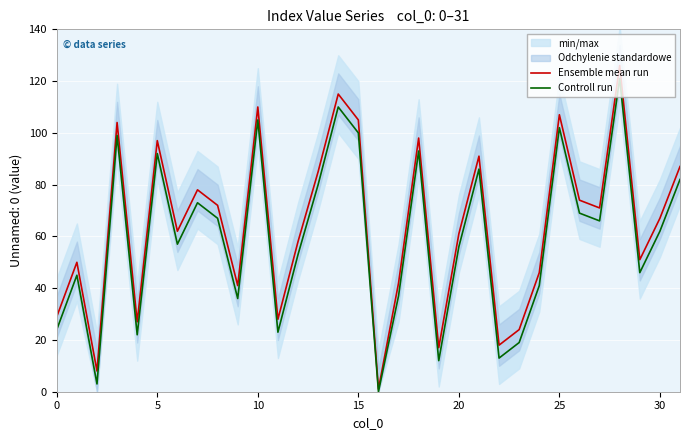

How many interior local valleys does the Ensemble mean run series have?

10